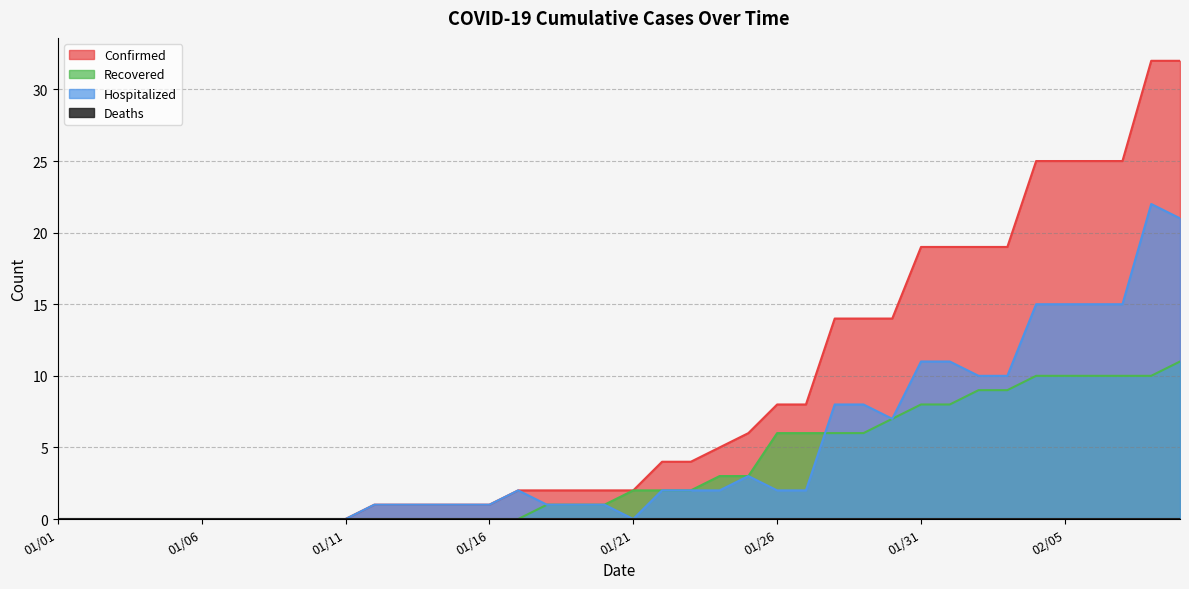

What is the difference between the Confirmed values at 01/26 and 01/20?

6